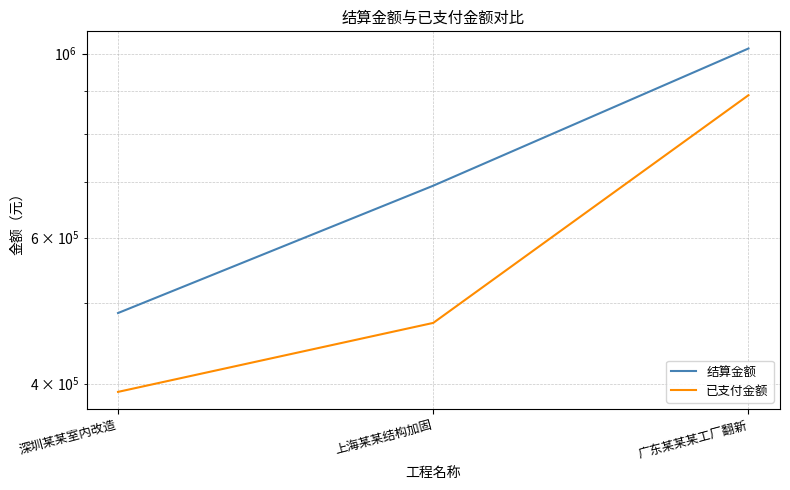

What is the spread (max minus min) of values at 上海某某结构加固?

219486.3